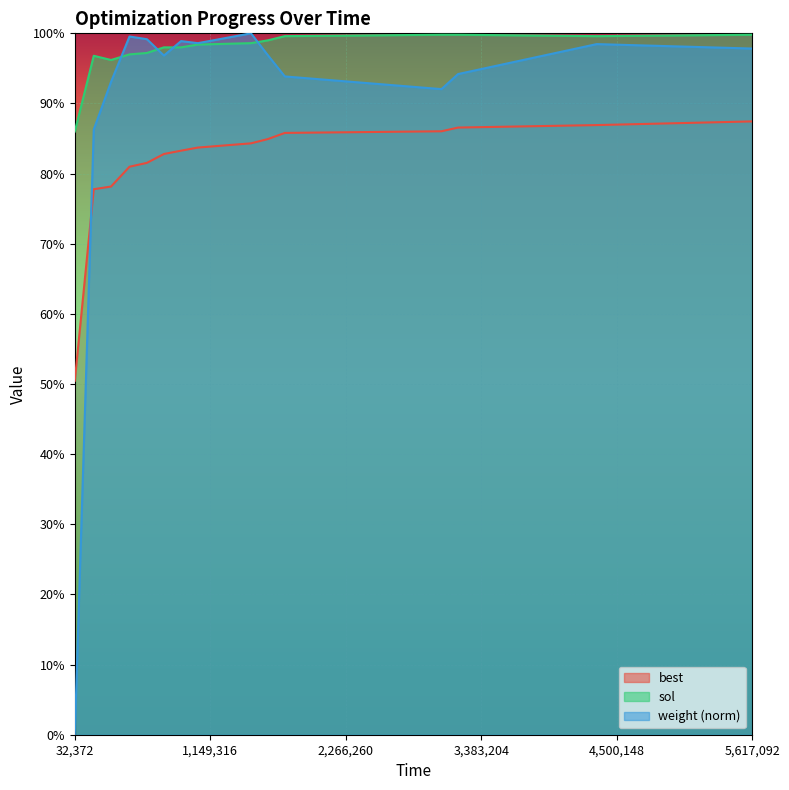

What is the value of the weight point at the 9th from the left?

1.0